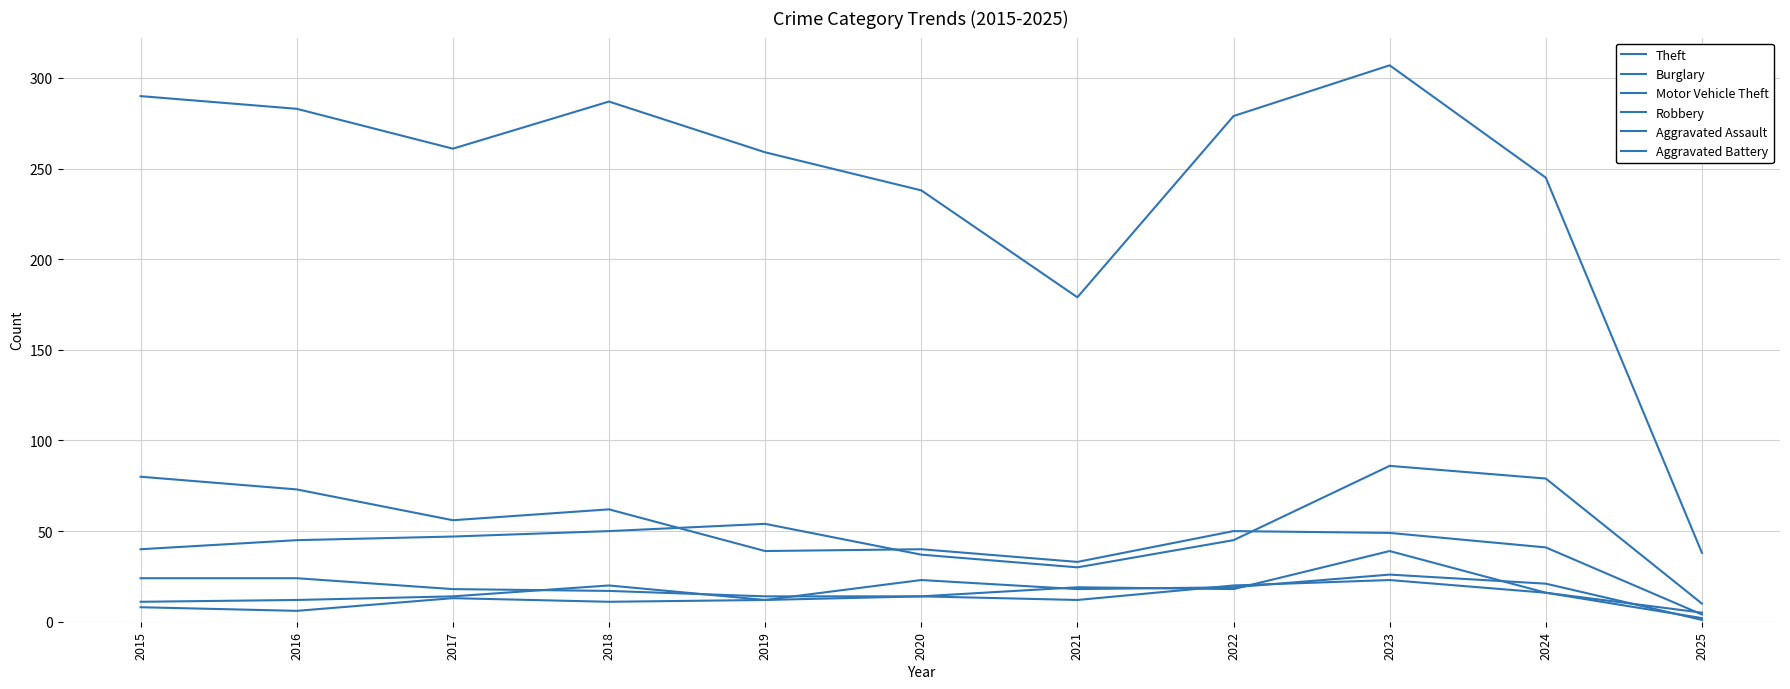

Which series has the widest spread of values?

Theft